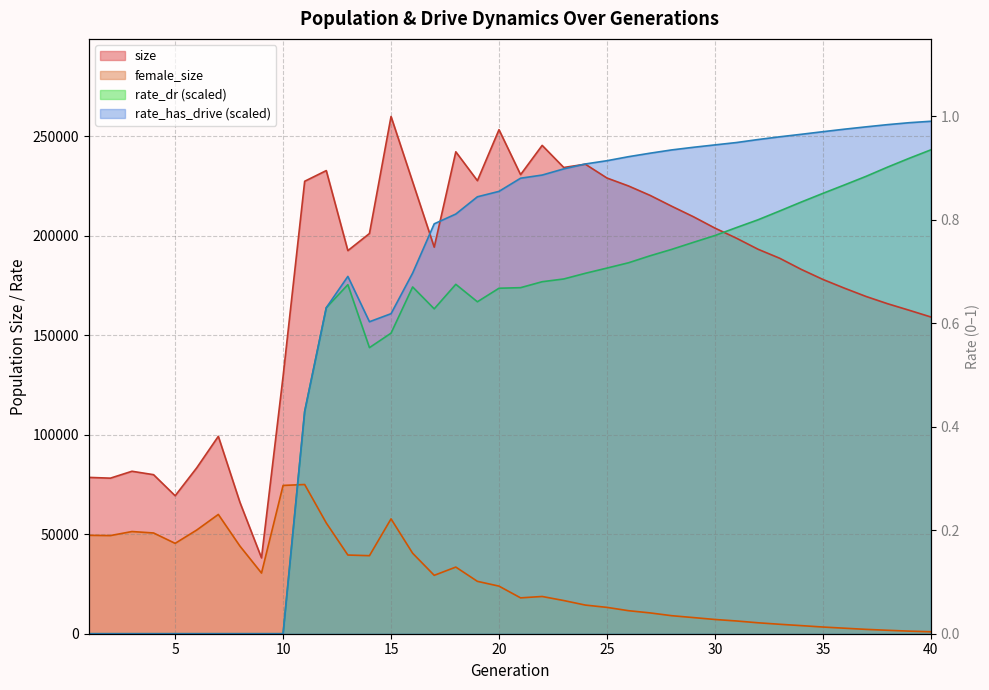

Where is size nearest to the value 148977?

40